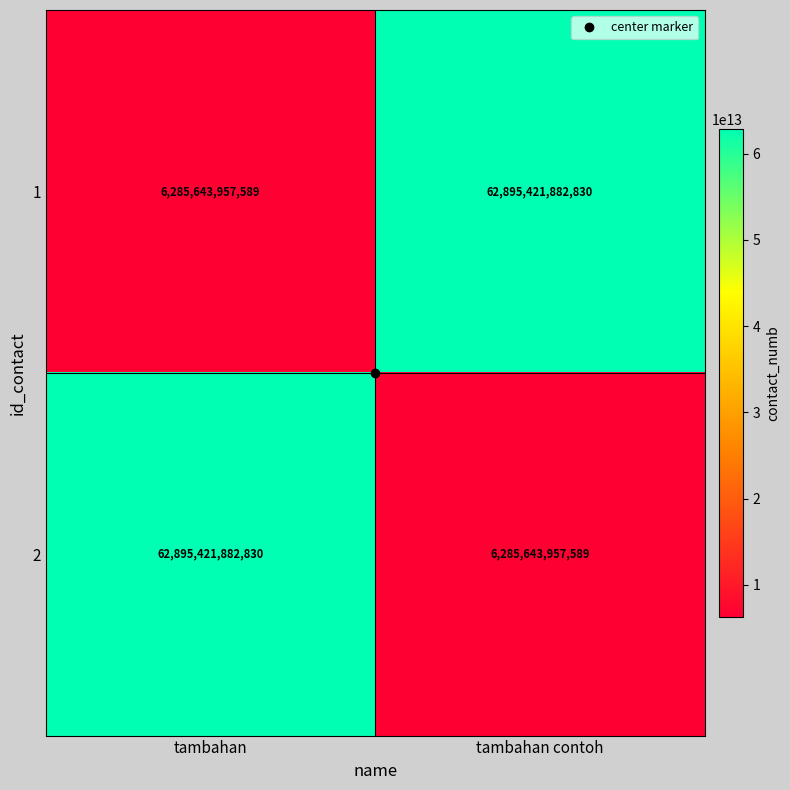

At which label does 1 reach its peak?

tambahan contoh